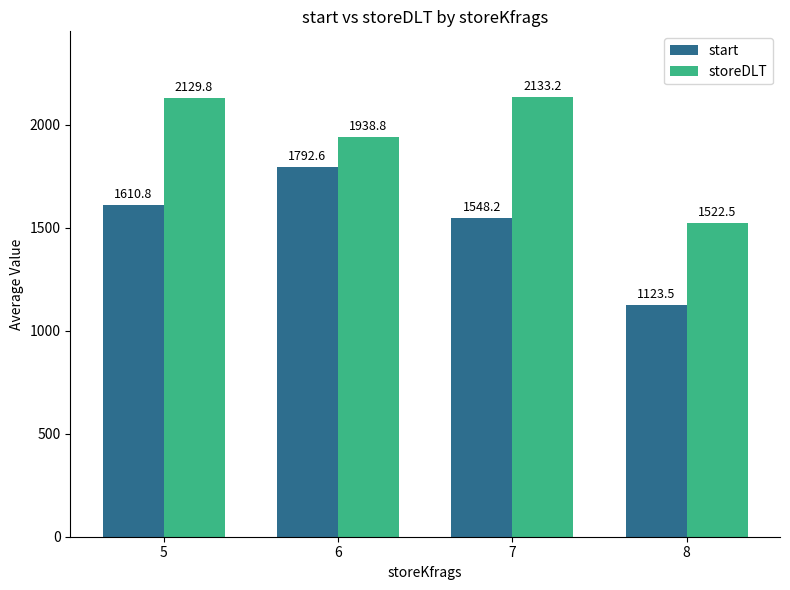

What is the total value across all series at 5?

3740.7